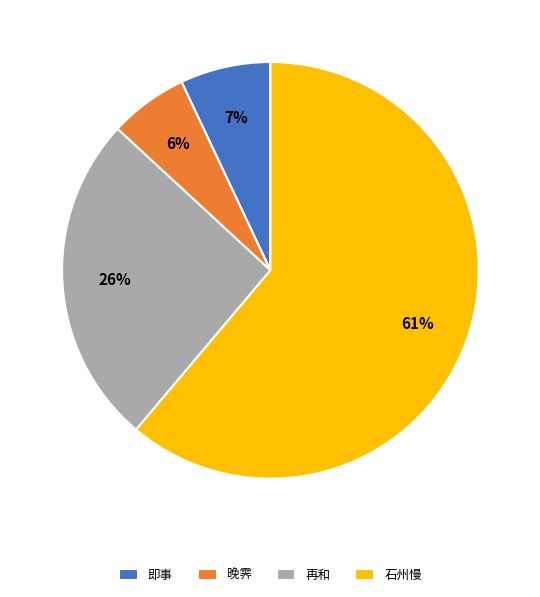

To the nearest percent, what portion does 石州慢 represent?

61%